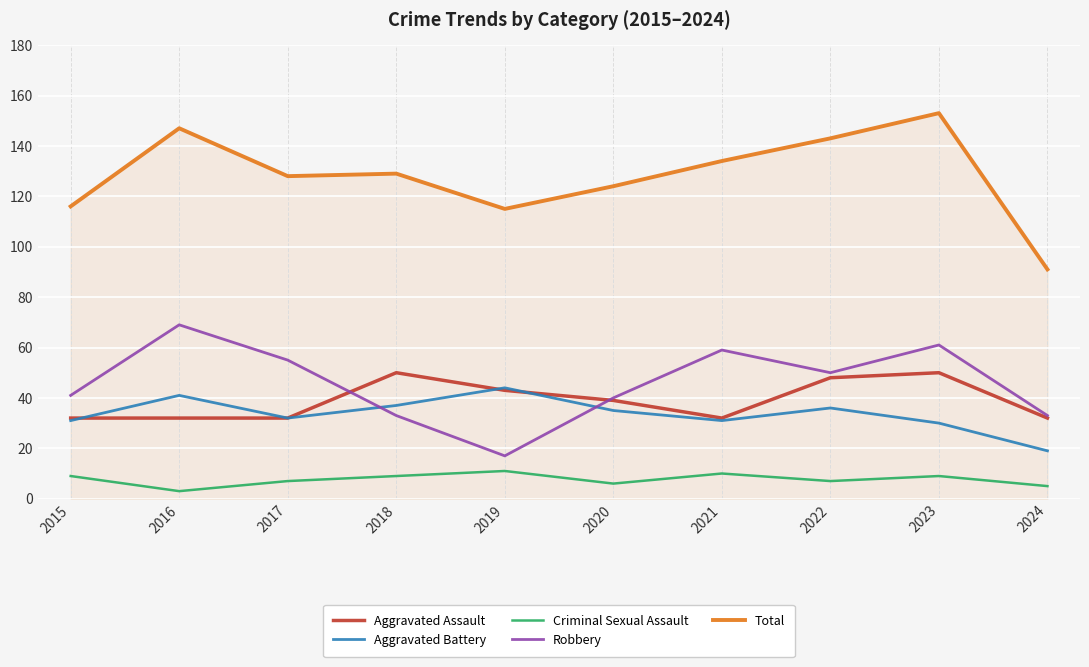

What is the sum of all Aggravated Assault values?

390